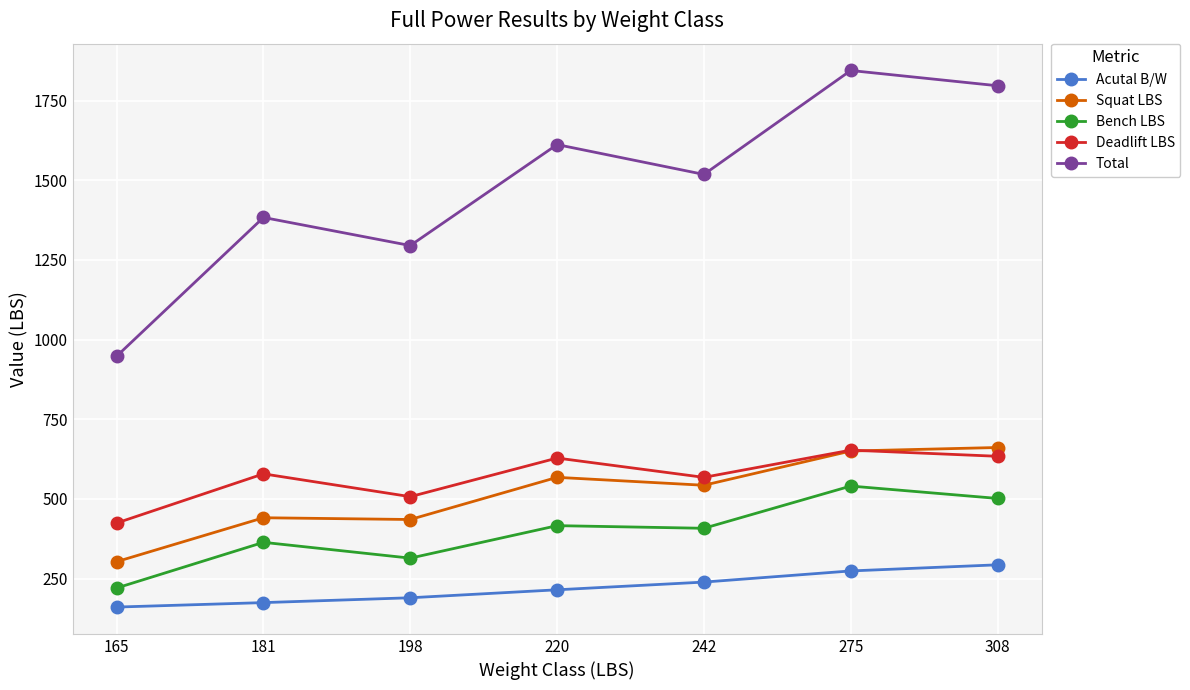

True or false: Deadlift LBS and Bench LBS intersect in this chart.

False